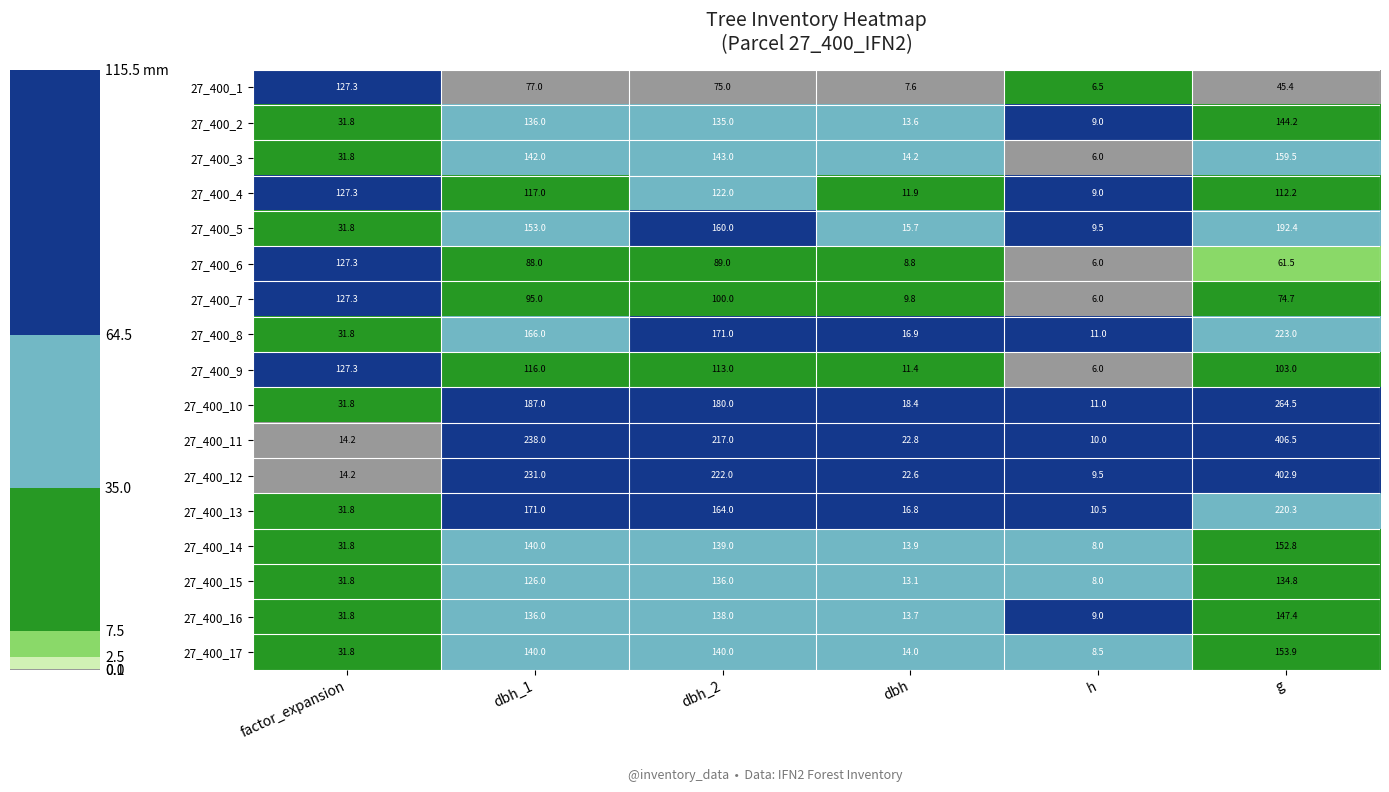

The 27_400_2 series shows 9.0 at h. True or false?

True